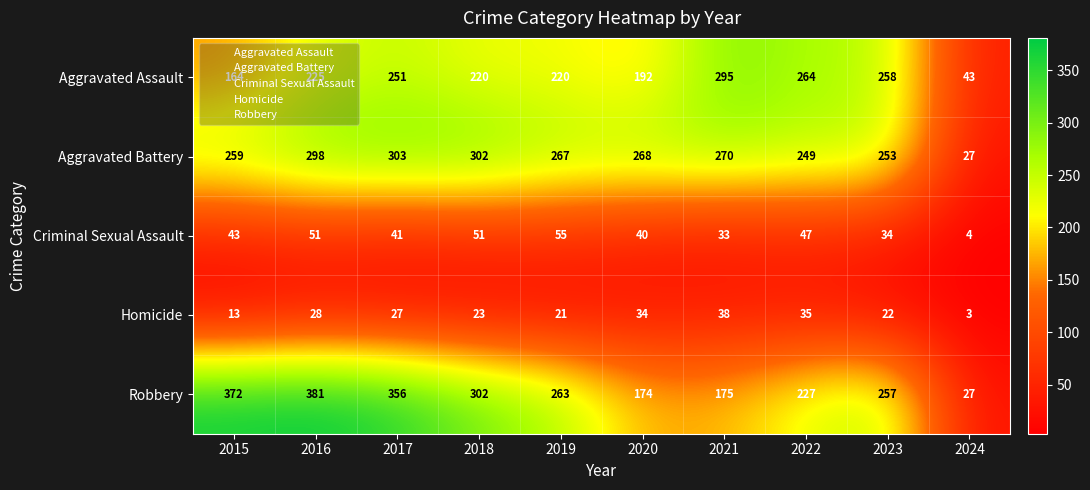

What is the sum of the Aggravated Battery values at 2019 and 2016?

565